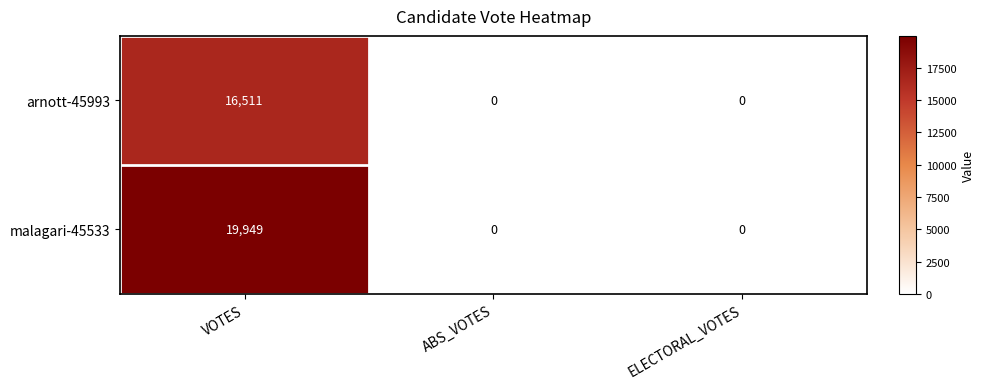

The arnott-45993 series shows 10769 at ELECTORAL_VOTES. True or false?

False